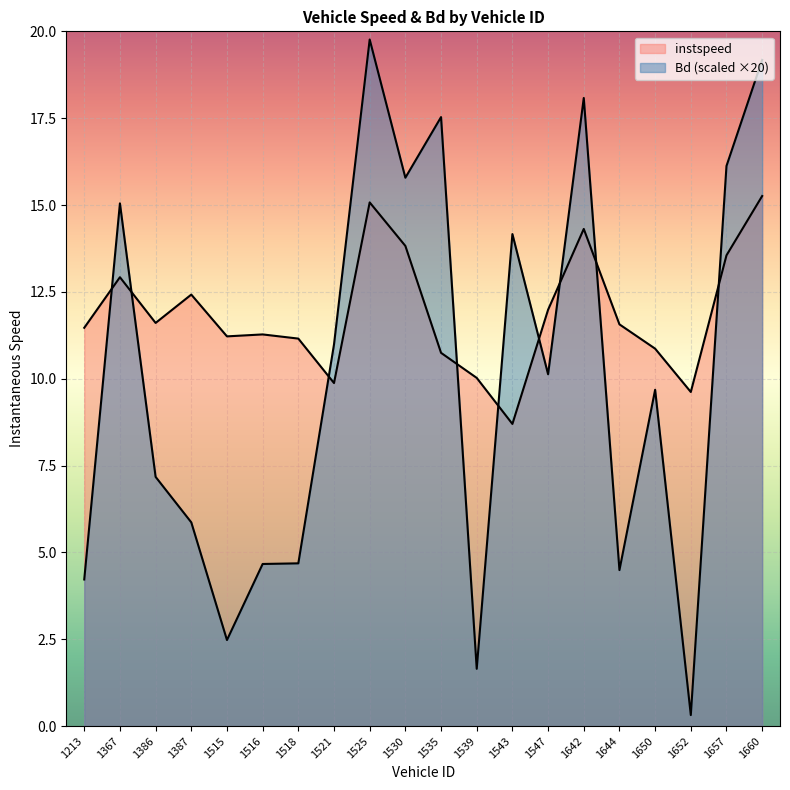

What are all the series names shown in the legend?

instspeed, Bd